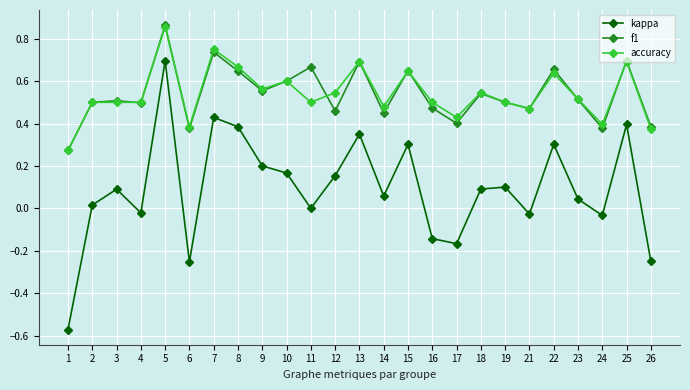

The value of accuracy at 25 is 0.3. True or false?

False